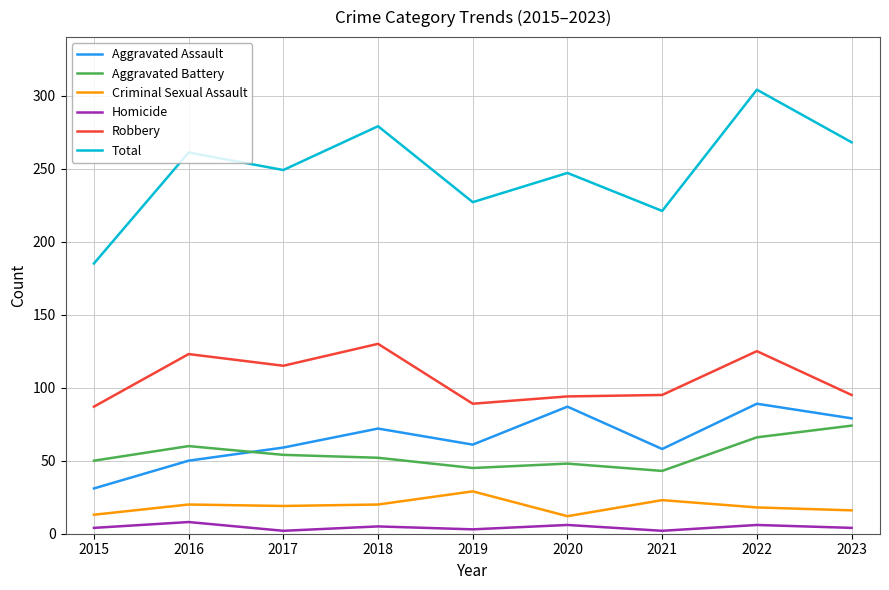

Between 2015 and 2019, which series saw the biggest shift?

Total